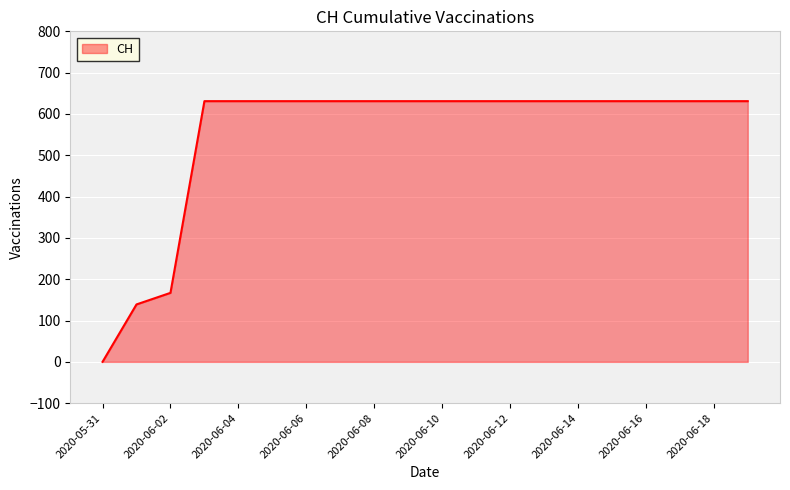

What is the difference between the maximum and minimum values?

631